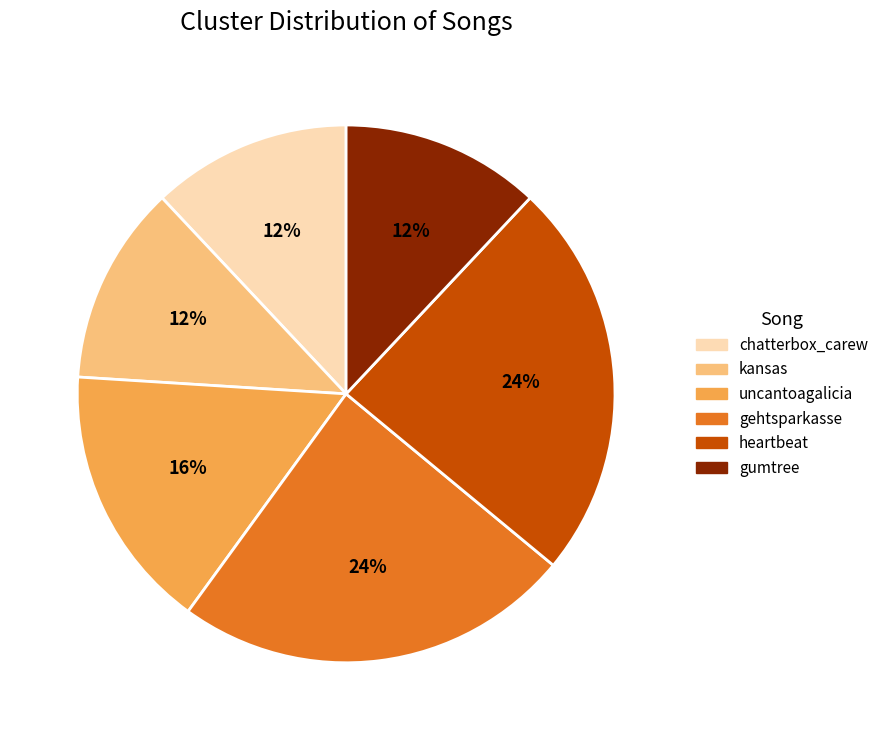

To the nearest percent, what portion does chatterbox_carew represent?

12%